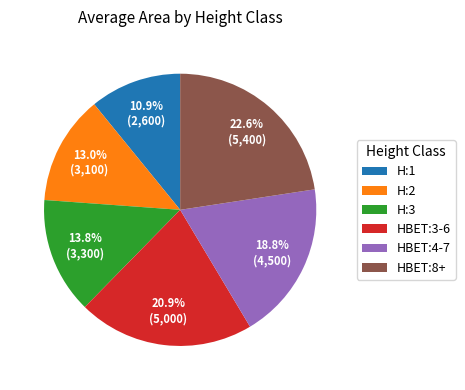

To the nearest percent, what is the average slice percentage?

17%